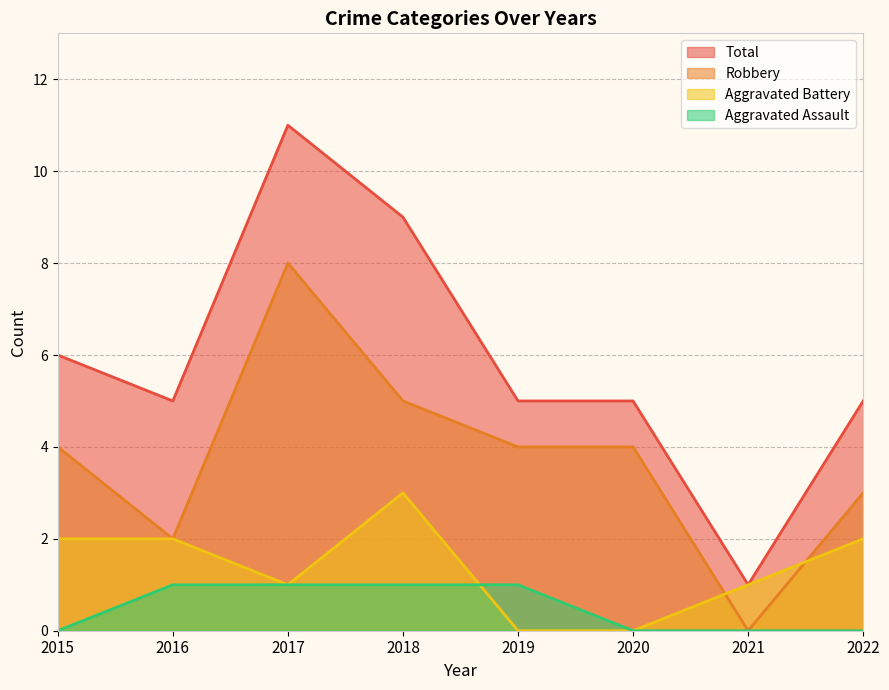

In Total, how many points are higher than both neighbors (excluding endpoints)?

1